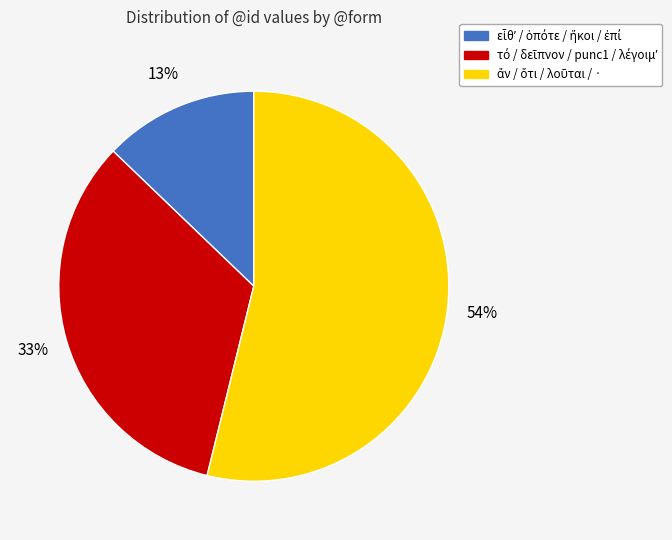

Is there any slice that represents more than half of the pie?

Yes